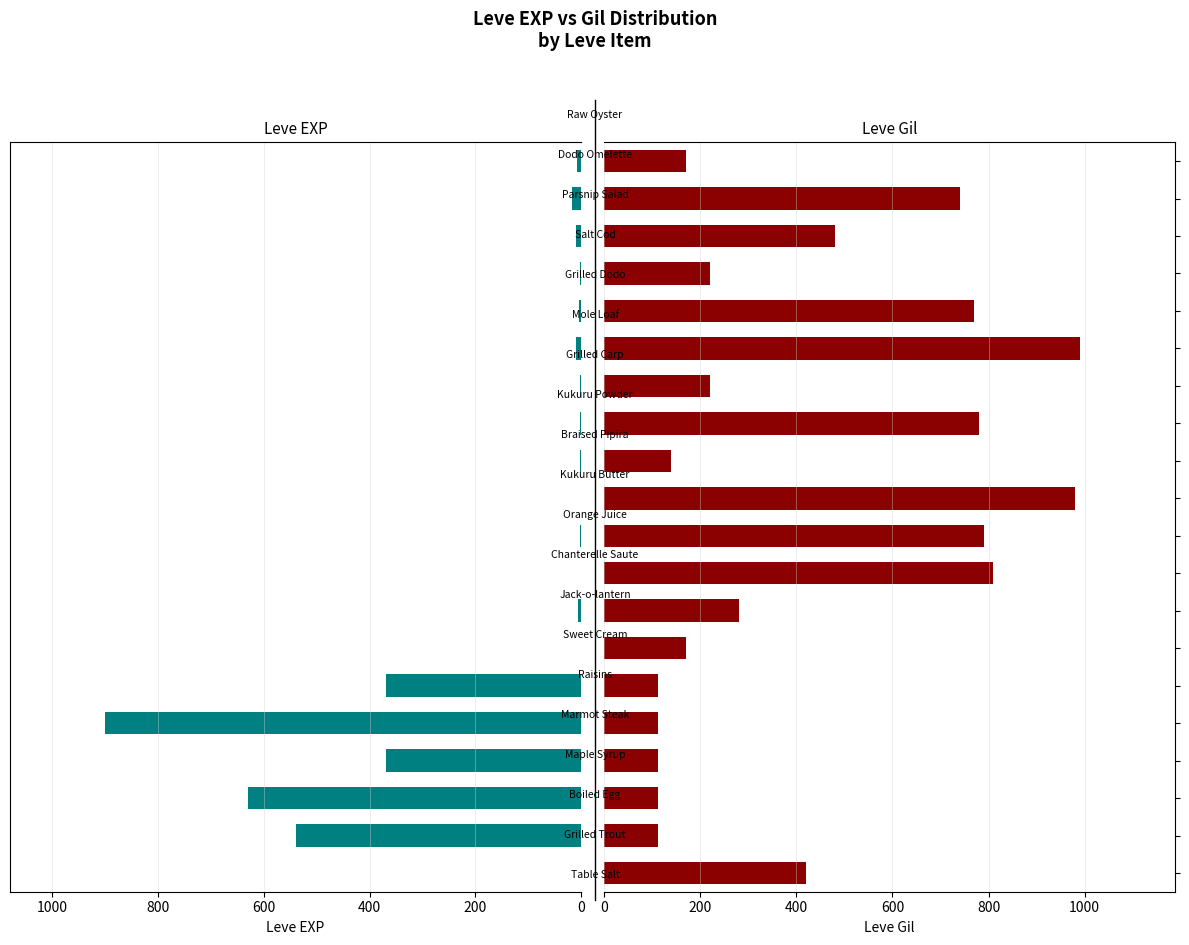

What is the difference between the maximum and minimum values in the Leve EXP series?

899